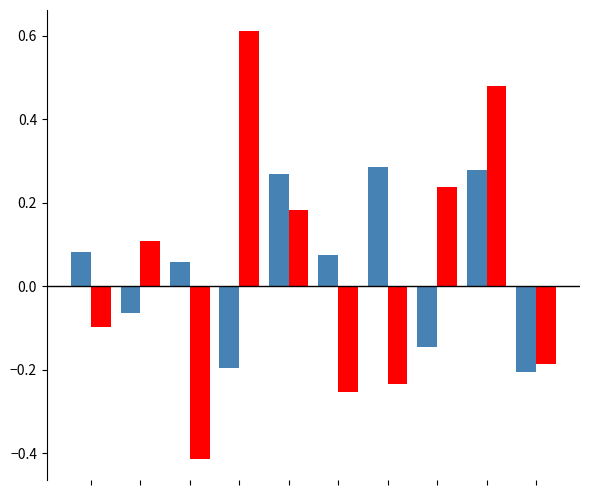

What is the maximum value shown in the chart?

0.6